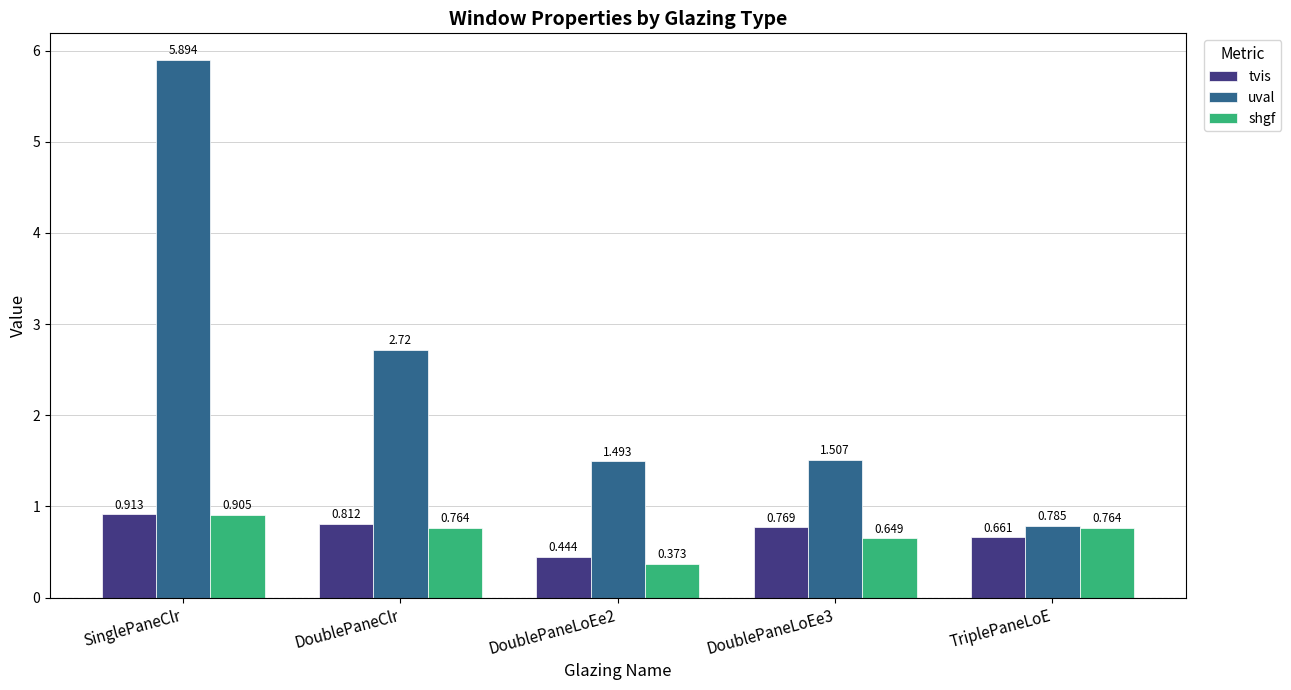

What is the difference between the highest and lowest values at DoublePaneClr?

2.0